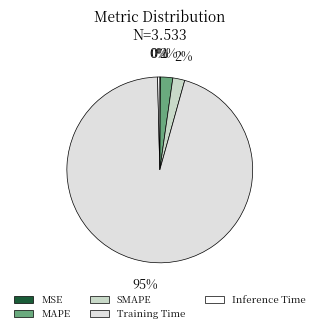

Does Training Time represent more than half of the total?

Yes